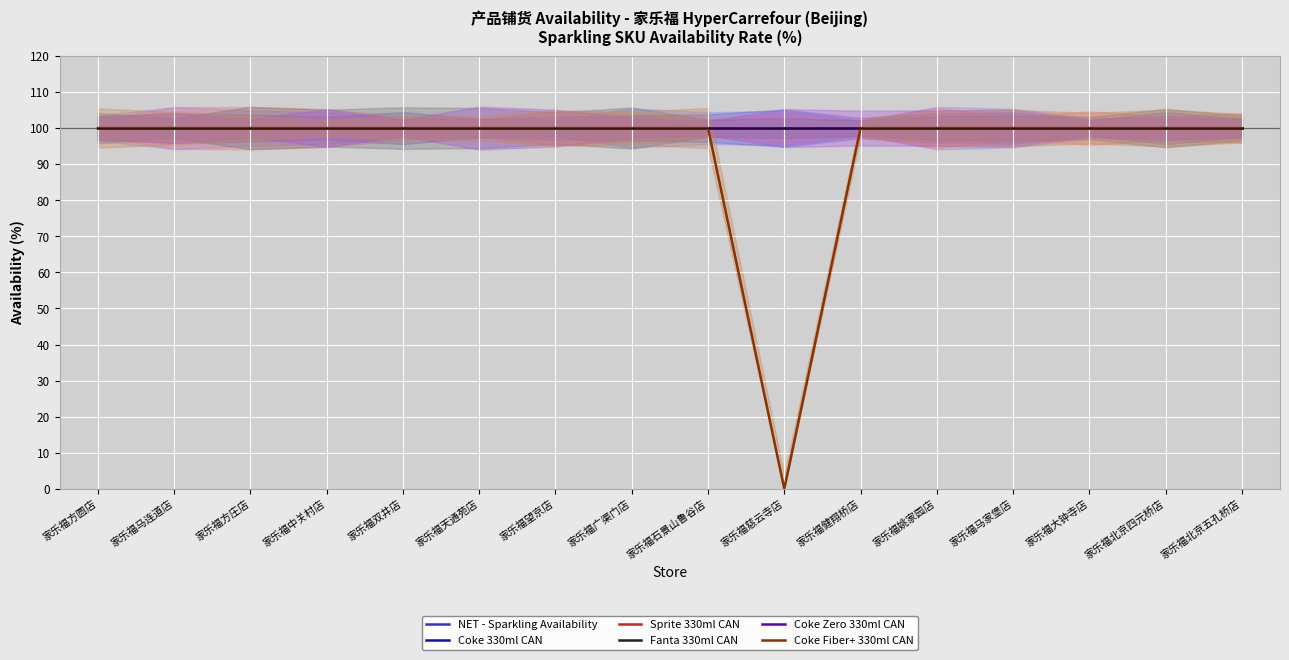

What is the value of the Coke 330ml CAN point at the 8th from the left?

100